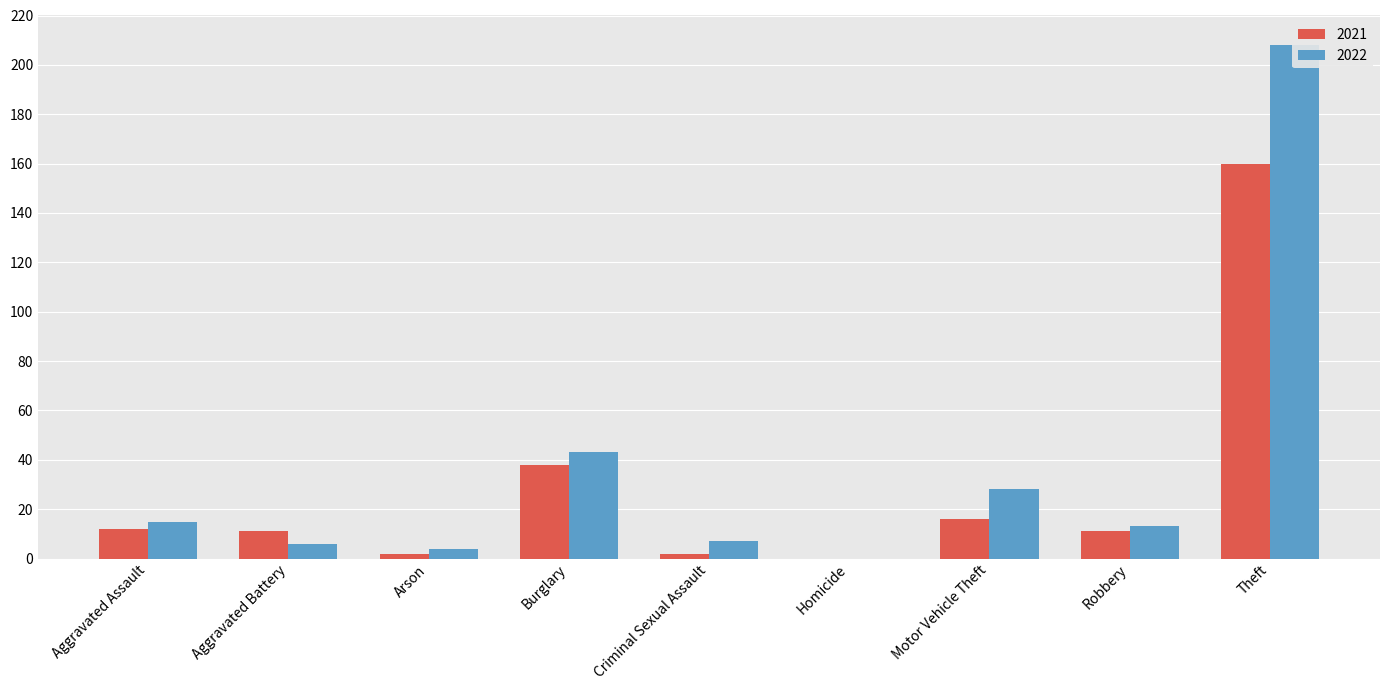

How many groups of bars are there?

9